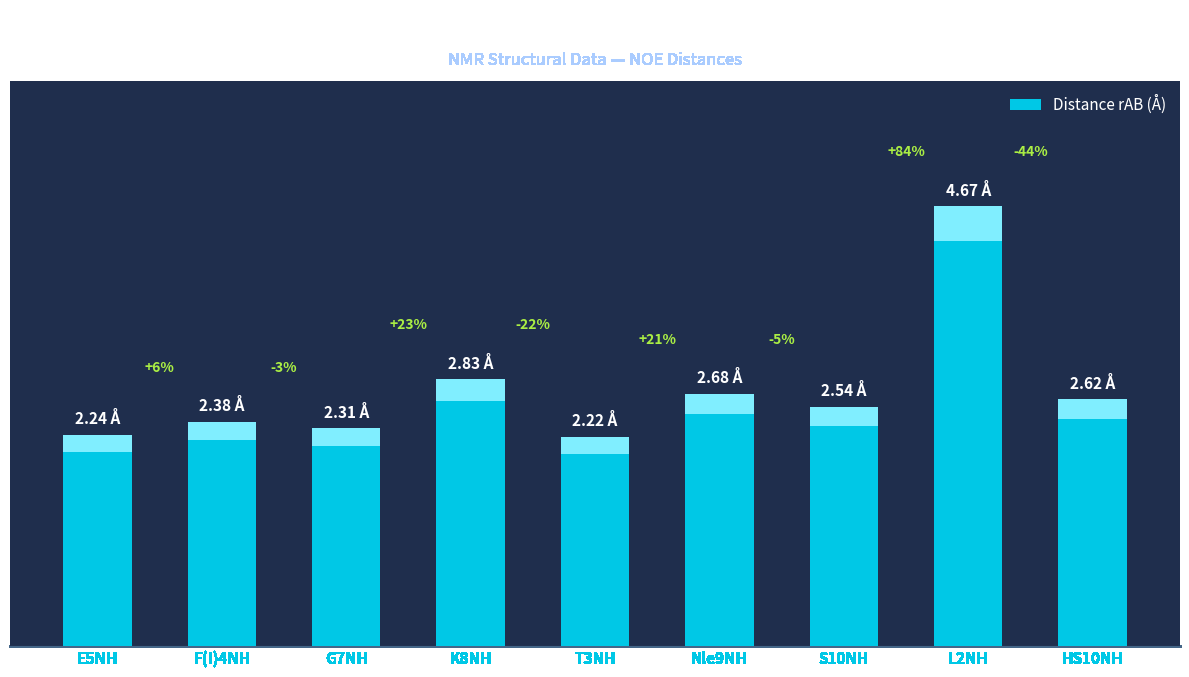

What is the minimum value shown in the chart?

2.2